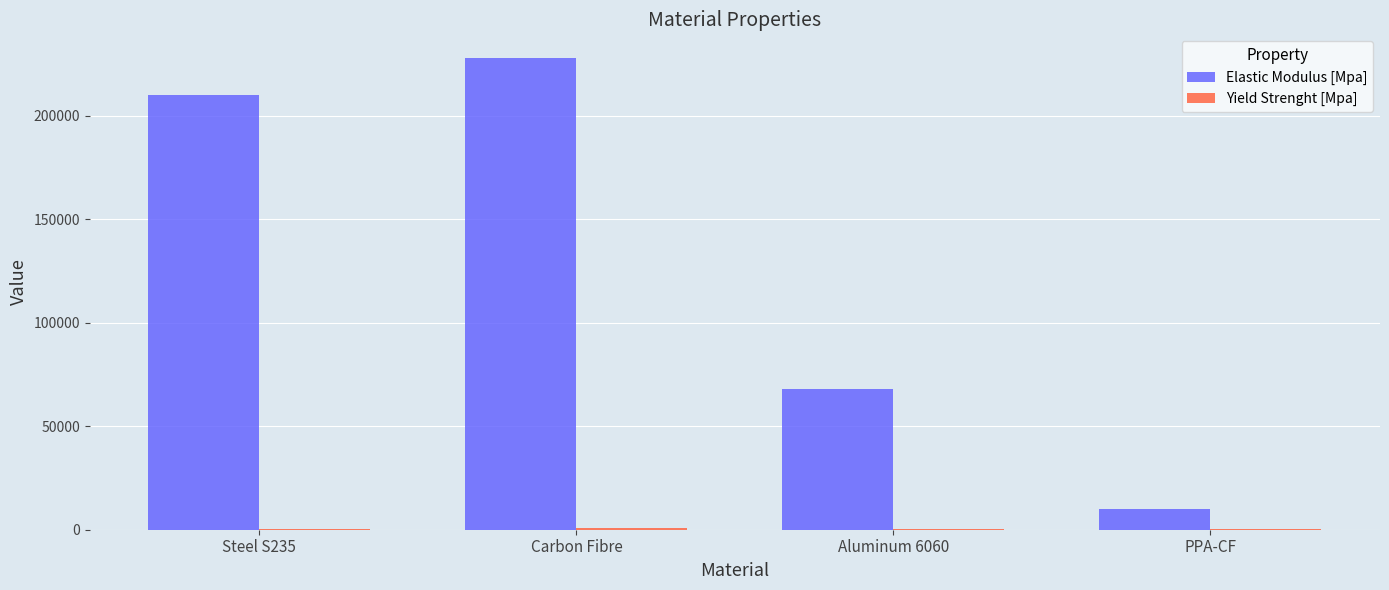

Which category has the highest value across all series?

Carbon Fibre